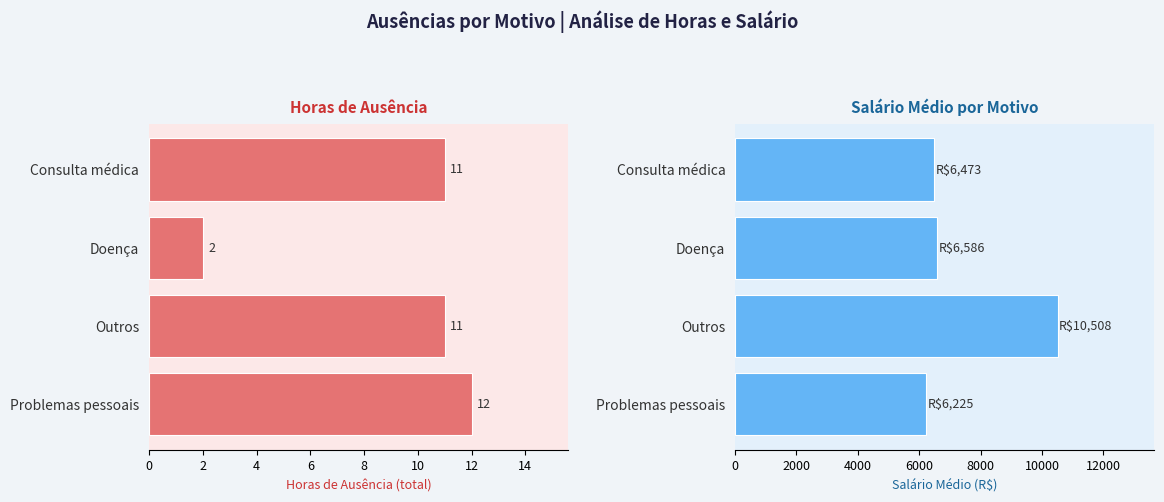

What is the greatest value displayed?

10508.2